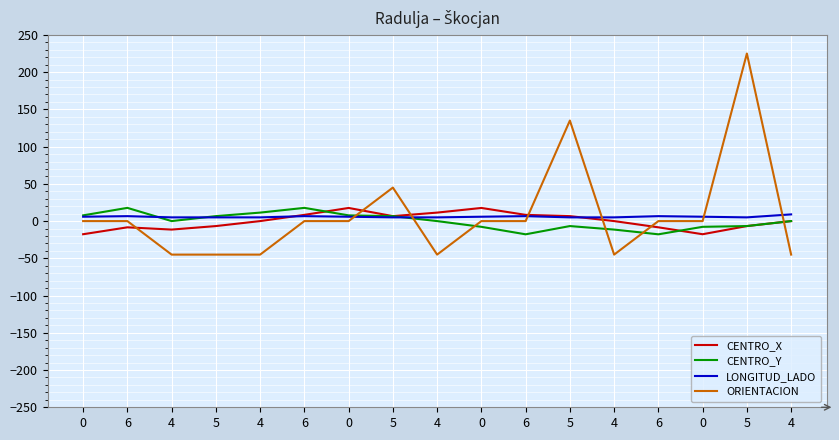

What is the label of the 5th point from the left?

4